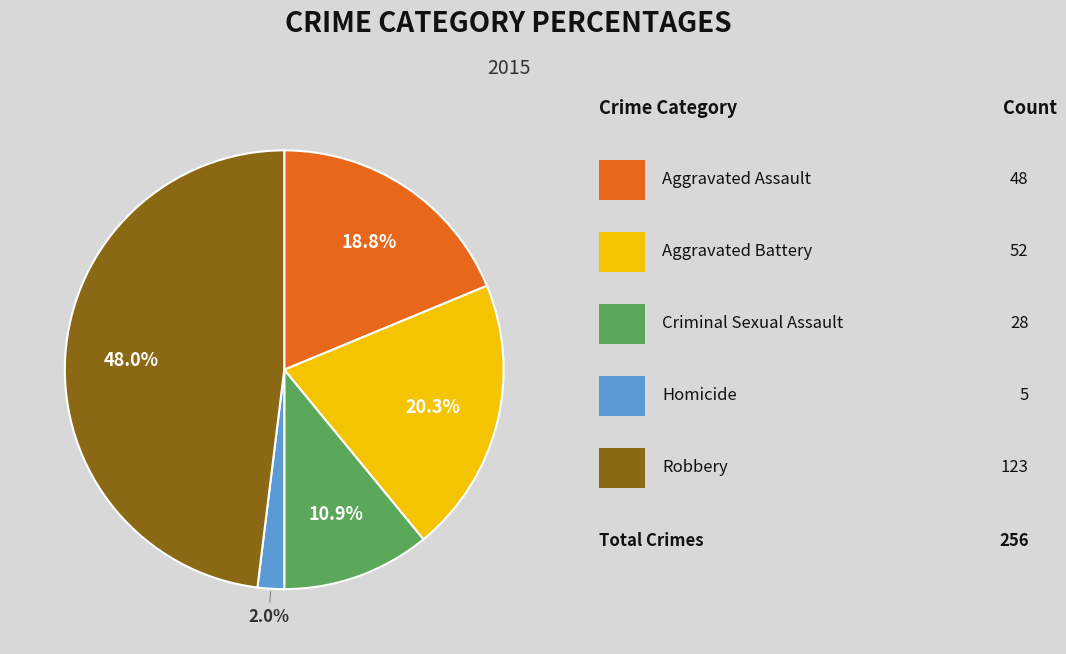

Is there any slice that represents more than half of the pie?

No